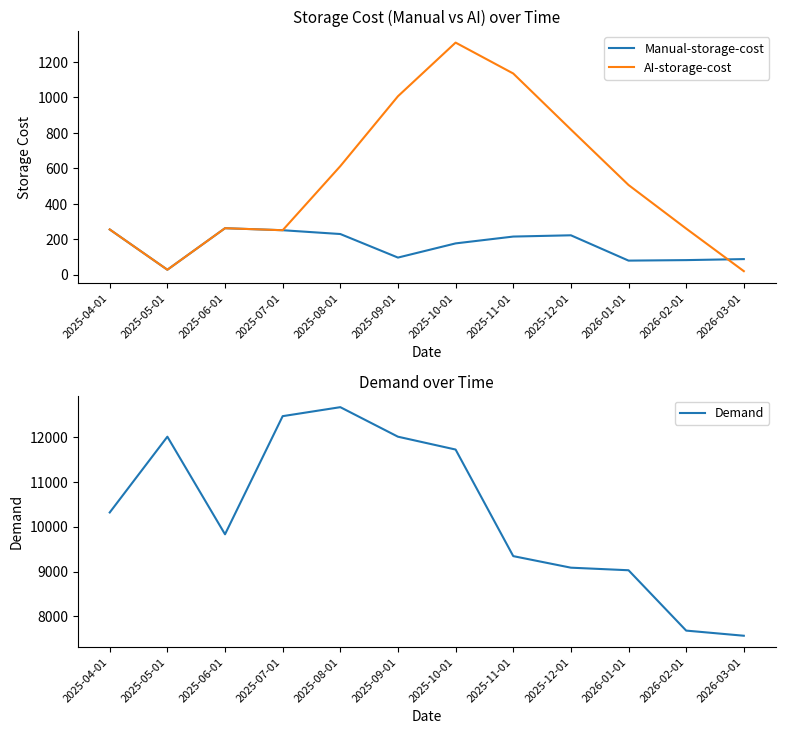

At which label is Demand closest to 10114?

2025-04-01